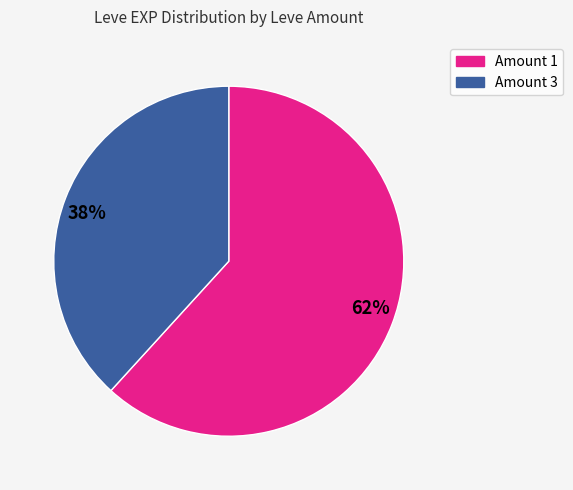

Is it true that 38% is 52% of the pie?

False